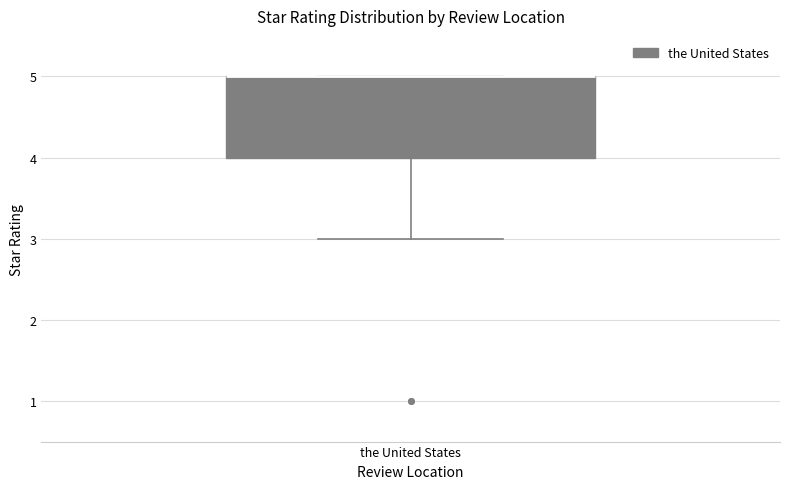

Transcribe this box plot: give where the median line is, the range the box spans, and where the two whiskers end, as read against the y-axis. The values are not printed on the chart, so give them approximately, as read against the axis.

median 5 (drawn on the box's upper edge), box 4 to 5, whiskers 3 to 5